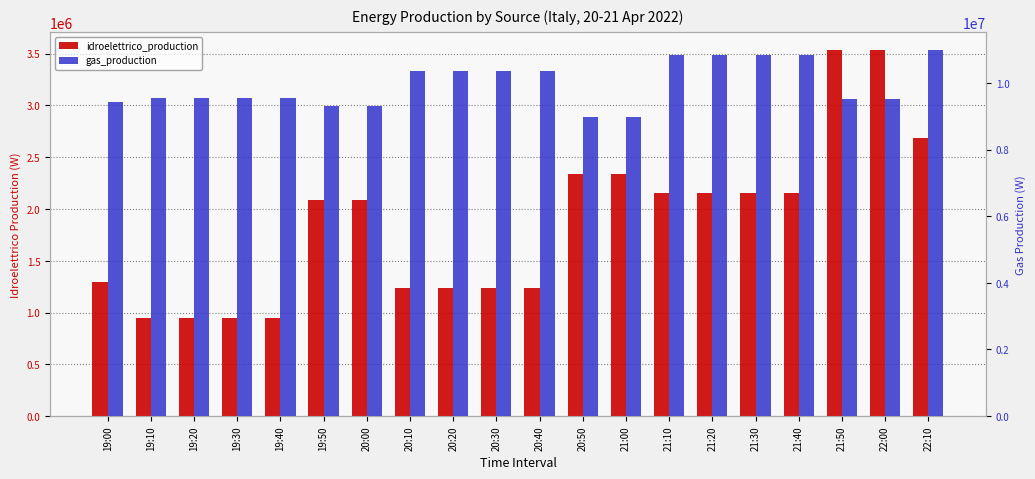

What is the value of the idroelettrico_production bar at the 6th from the left?

2084400